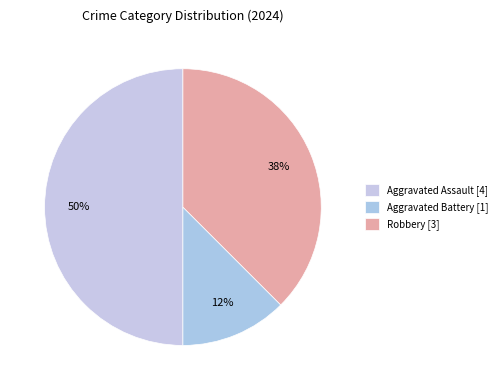

To the nearest percent, what is the combined percentage of Robbery and Aggravated Battery?

50%